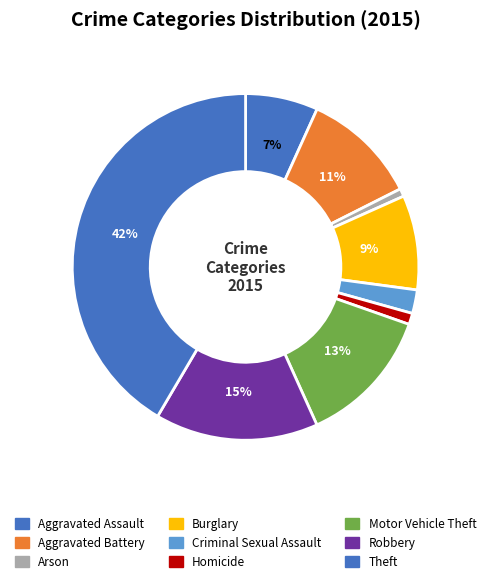

How many slices are in this pie chart?

9